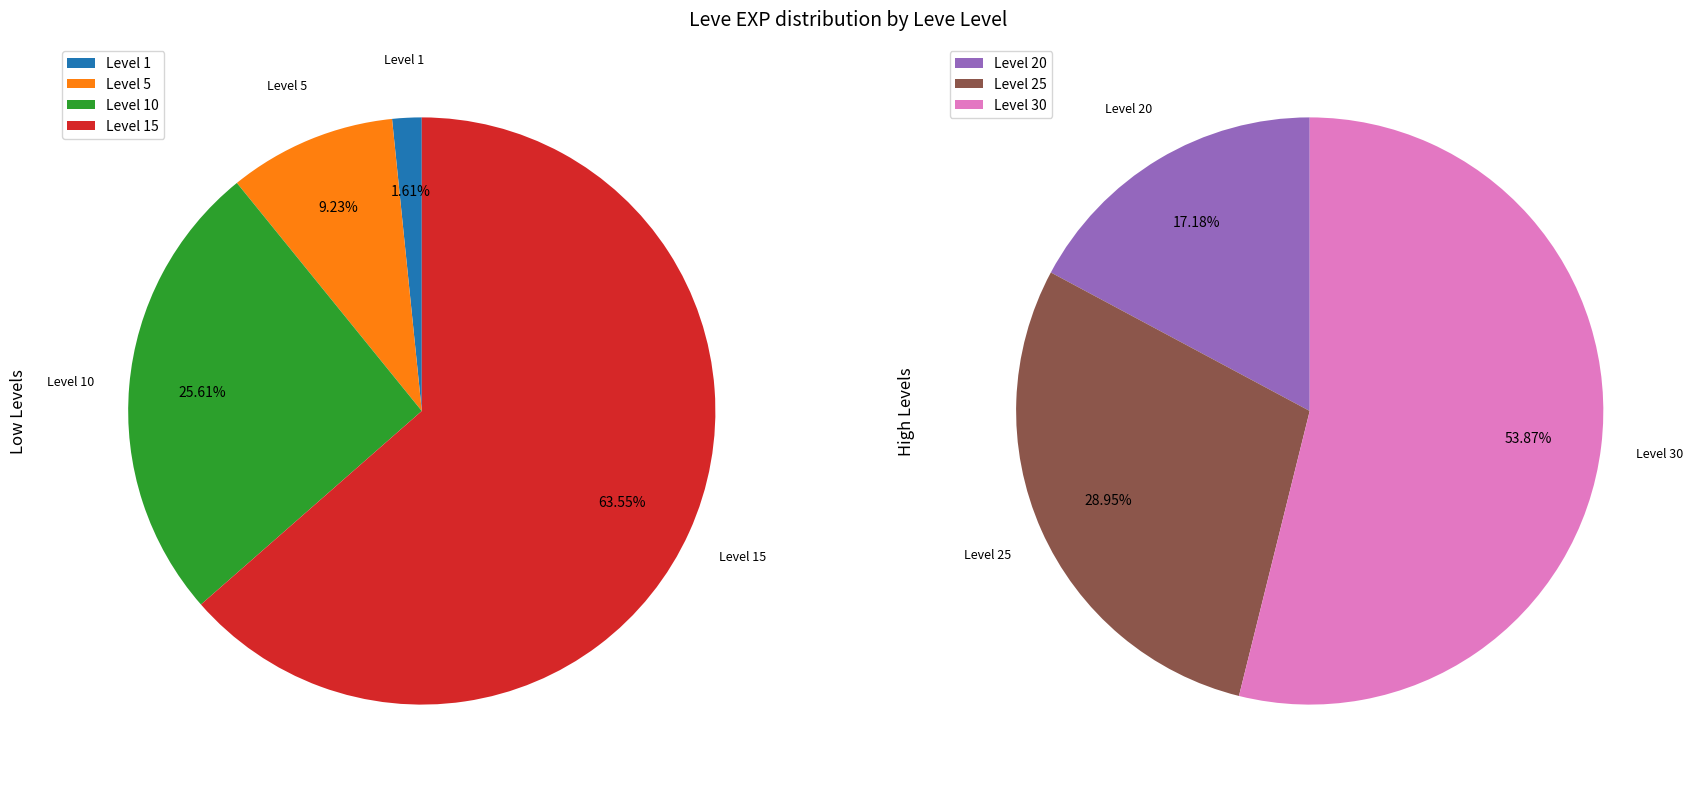

What is the change in value from Level 5 to Level 10?

+6390